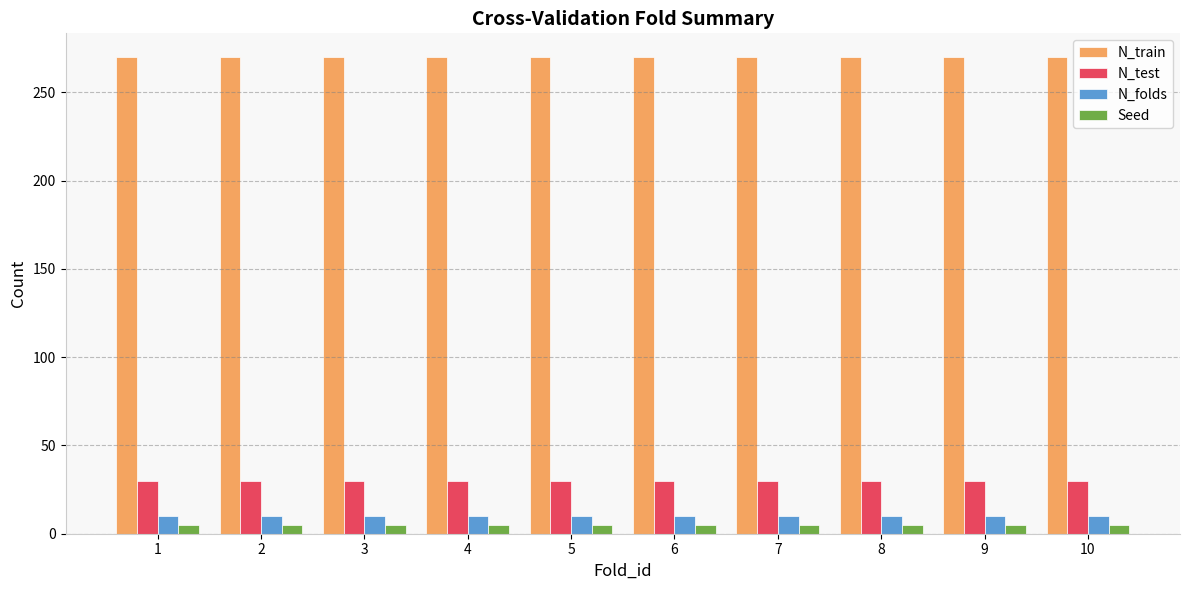

Which series has the largest total across all categories?

N_train